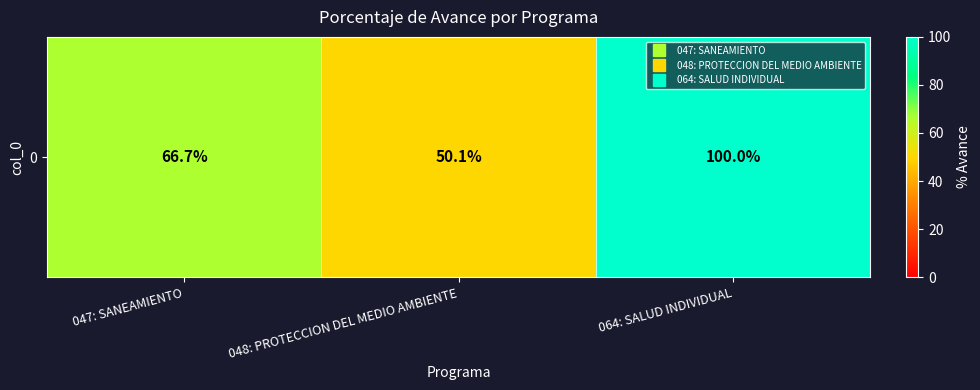

Where is the data nearest to the value 75?

047: SANEAMIENTO